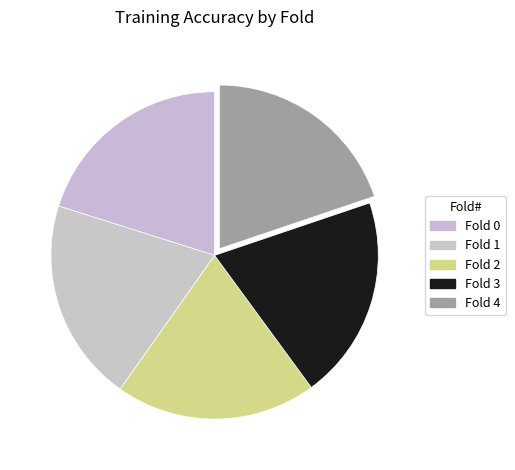

Count the number of slices in the pie.

5